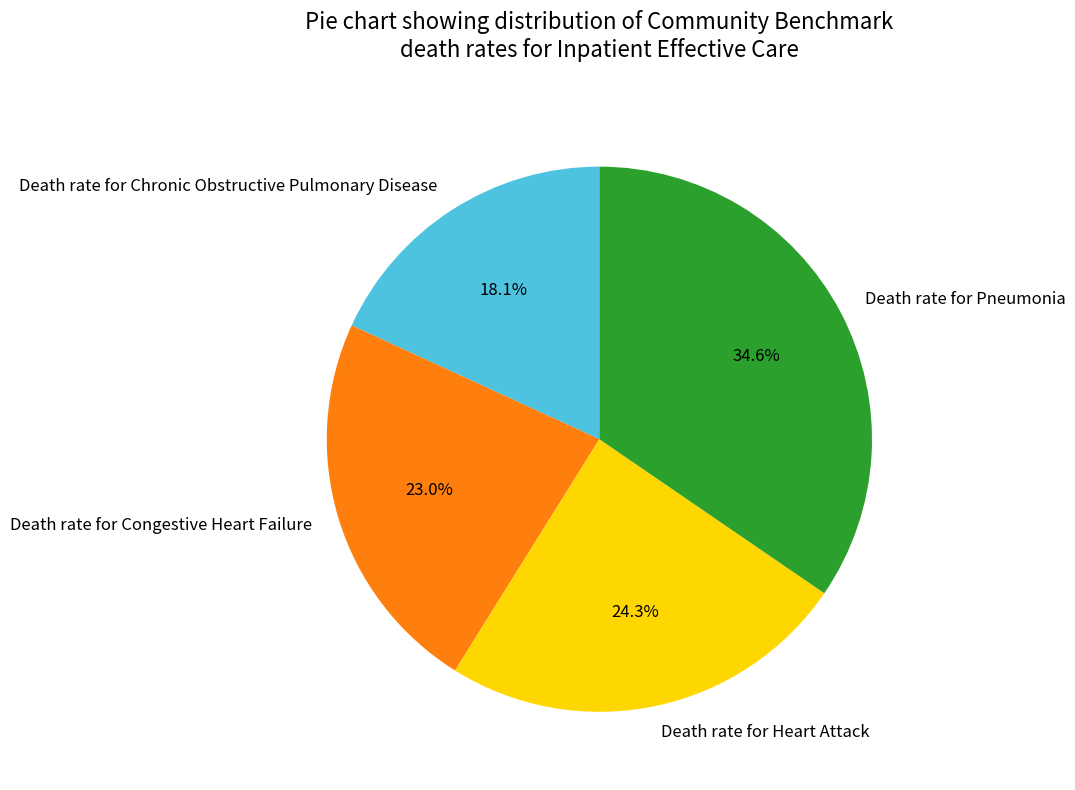

To the nearest percent, what is the average slice percentage?

25%